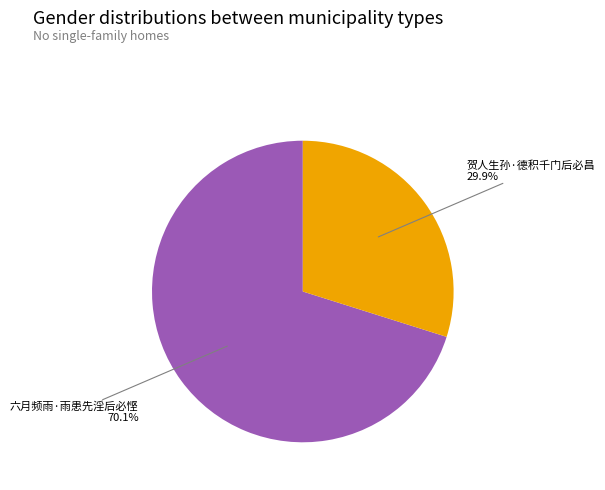

To the nearest percent, what percentage of the pie is 贺人生孙·德积千门后必昌?

30%